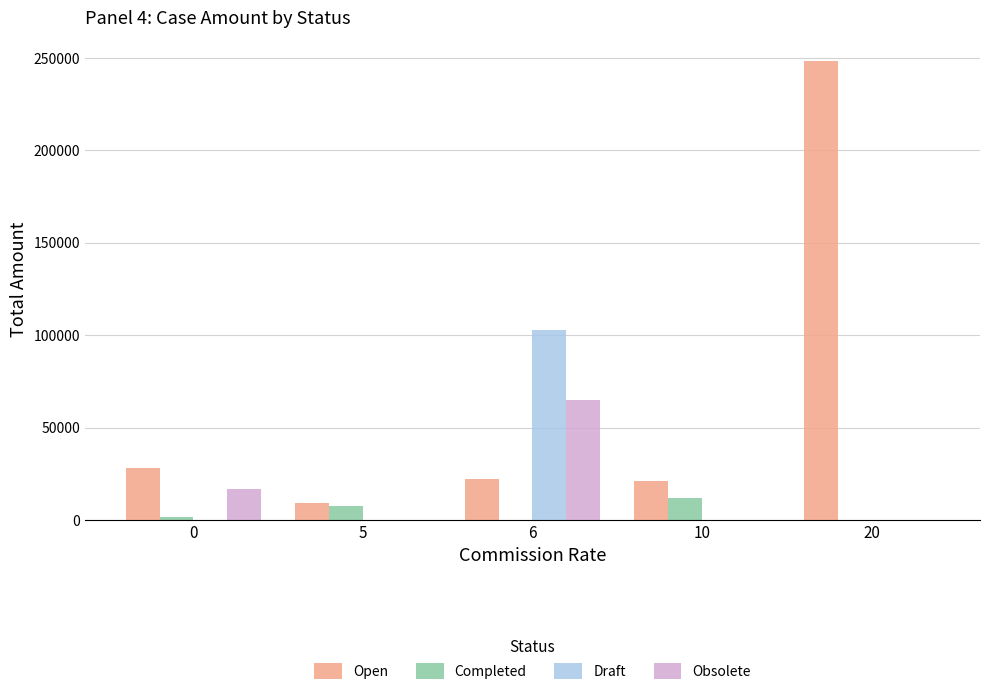

What is the highest value of the Obsolete series?

65000